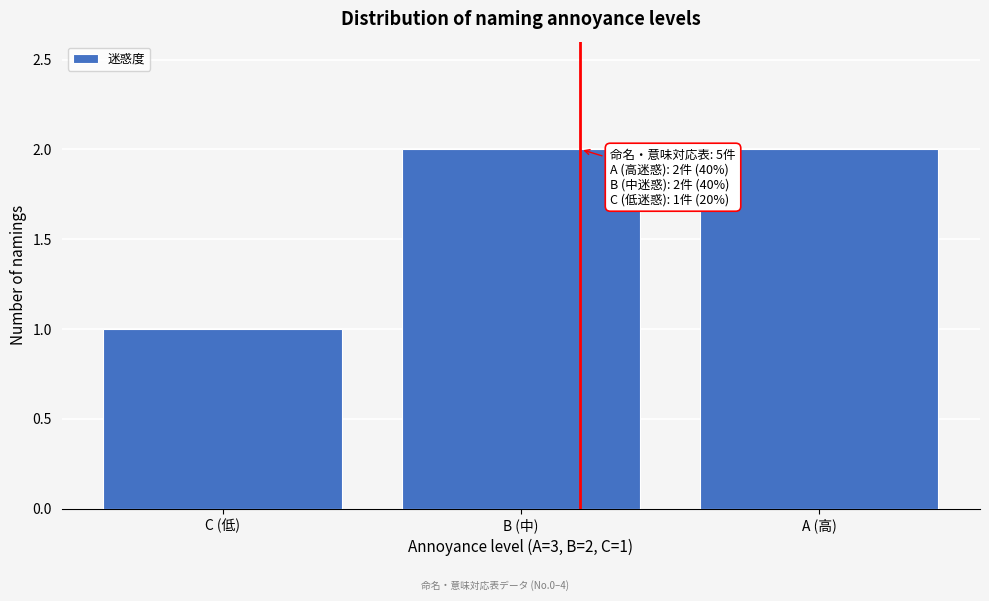

Reading right to left, extract all data points from this chart.

2	2	1